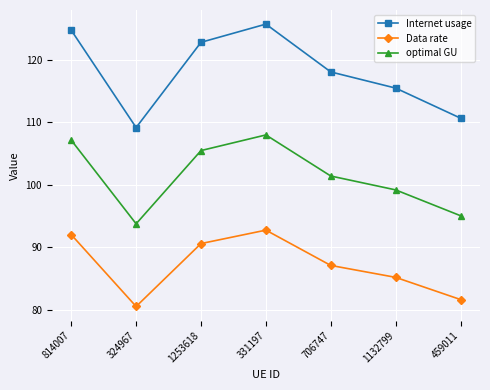

True or false: Data rate has more than 2 interior local peaks.

False